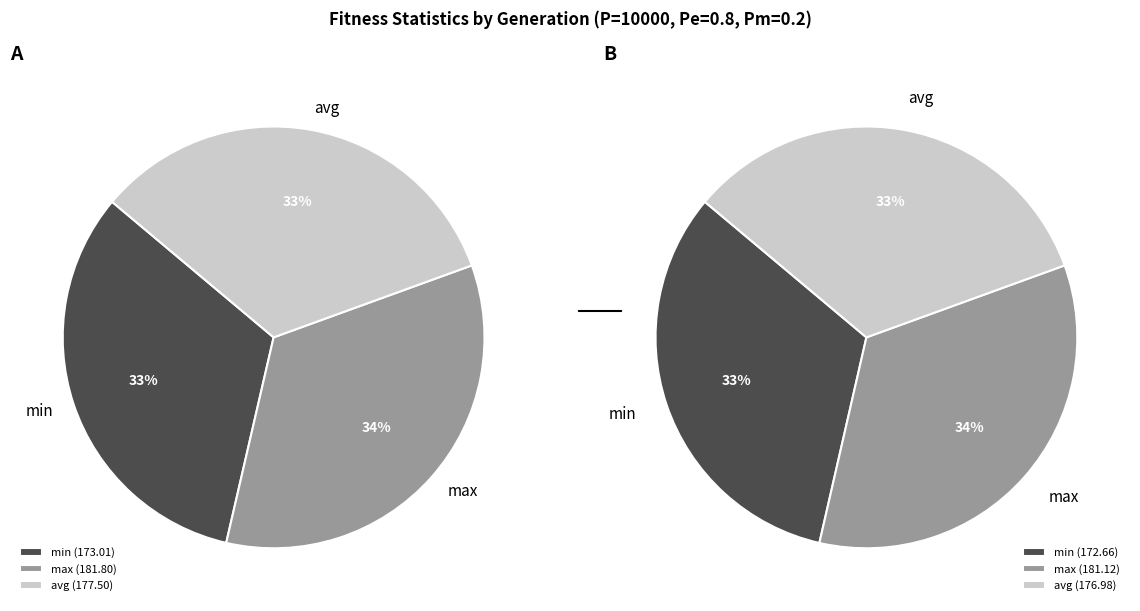

True or false: gen 1 min accounts for 9% of the total.

False